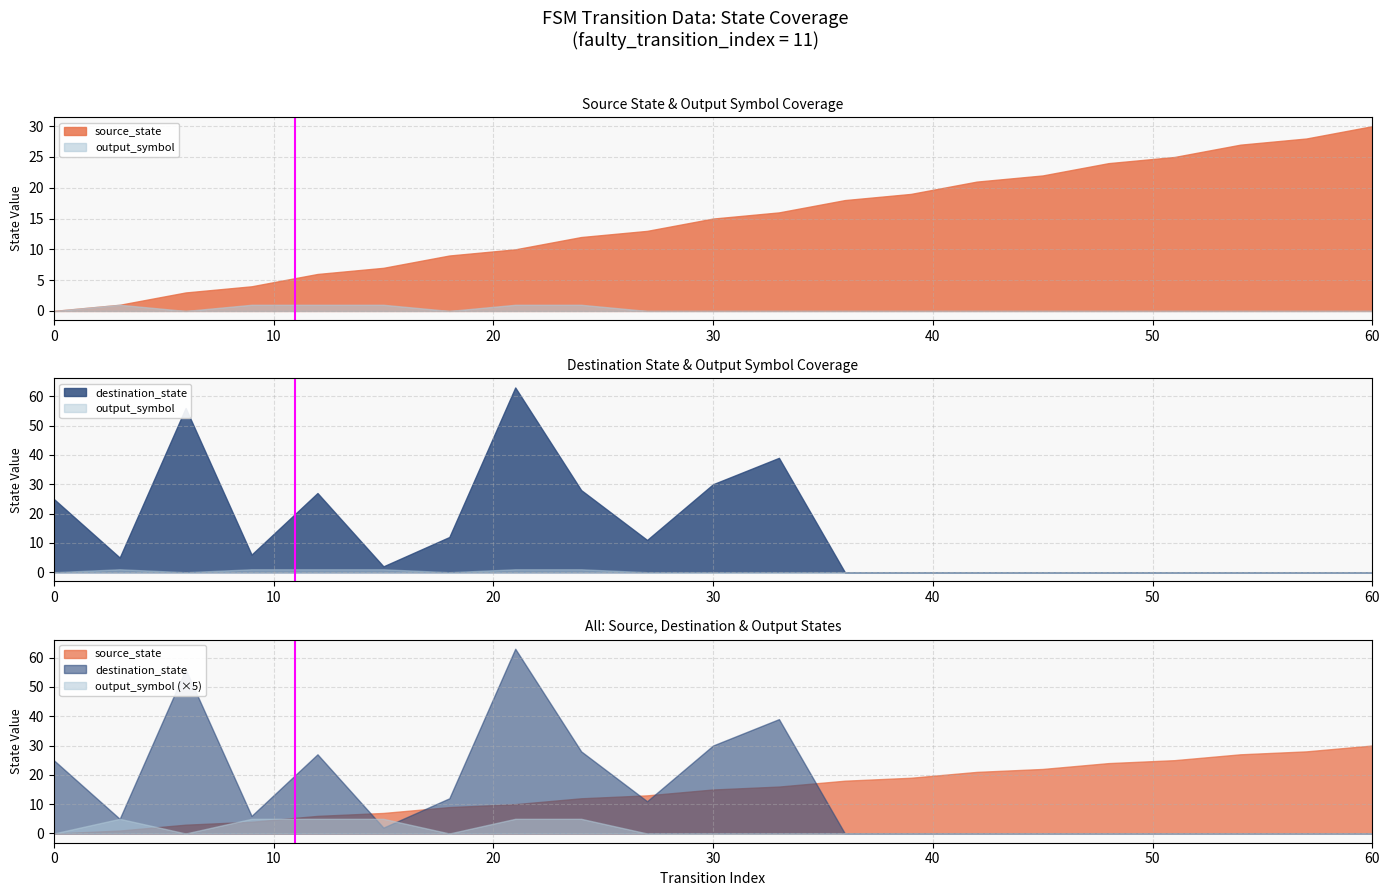

Is it true that the value at 10 is 0?

False